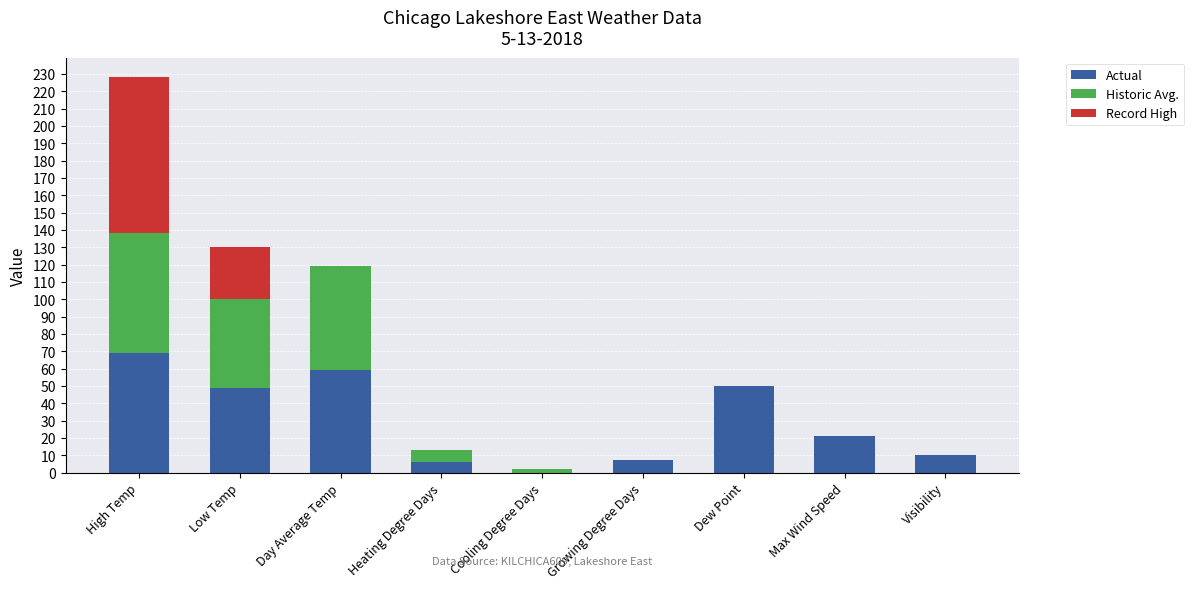

What is the maximum value for Actual?

69